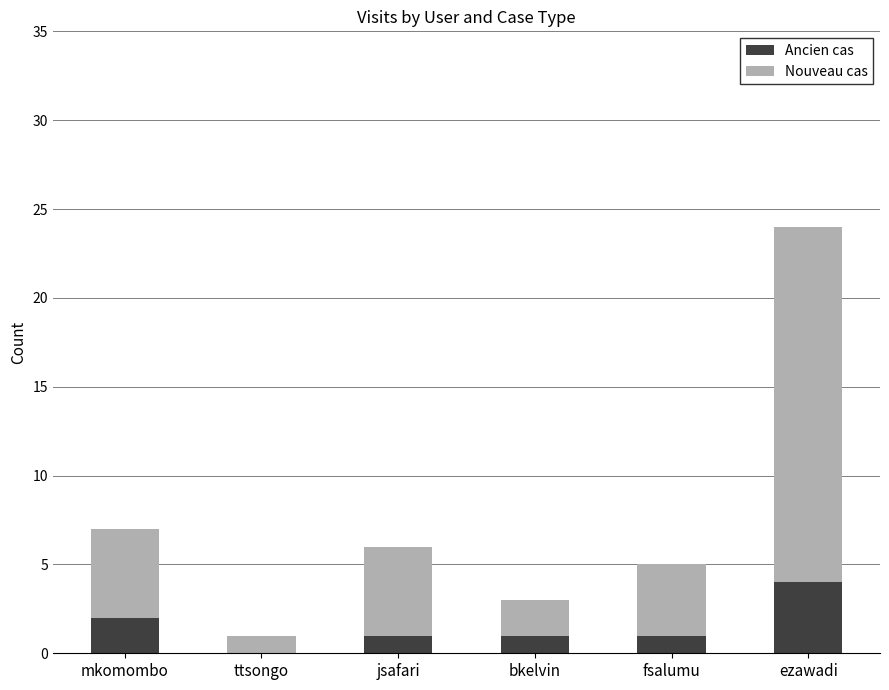

The value of Ancien cas at ezawadi is 1. True or false?

False